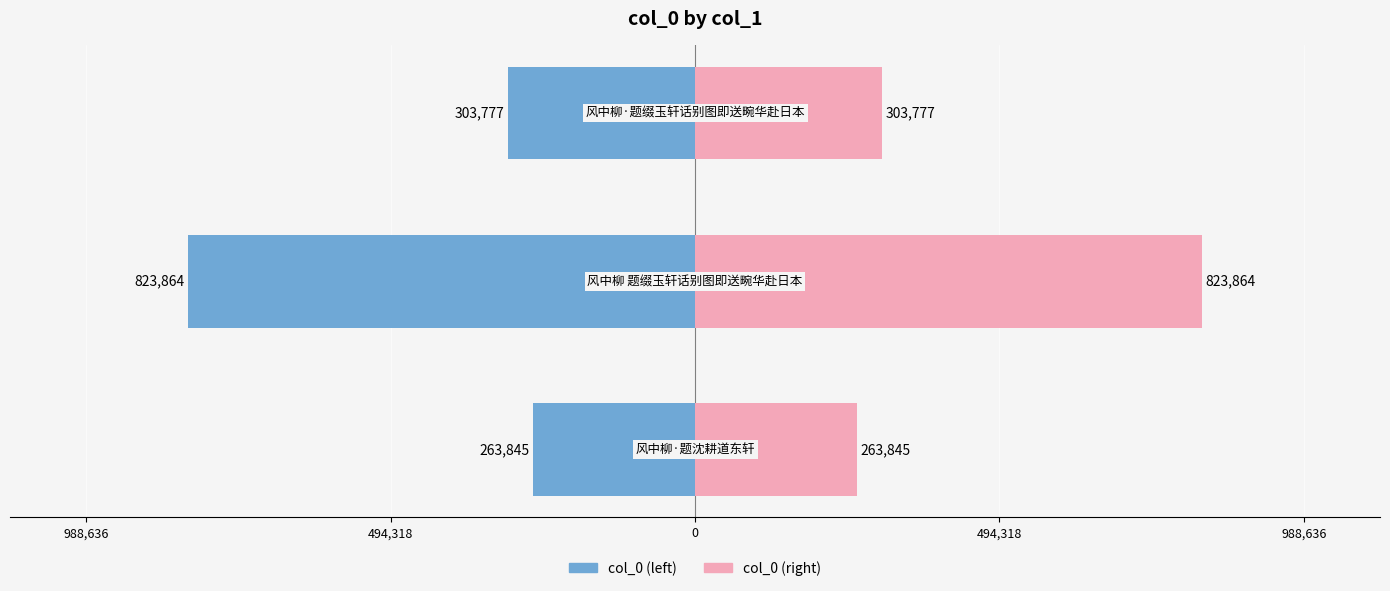

What are all the series names shown in the legend?

col_0 (left), col_0 (right)